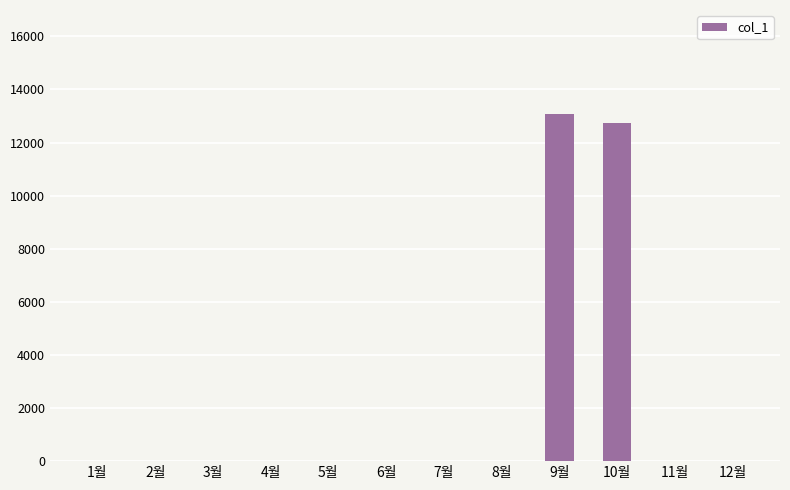

What is the sum of all values?

25790